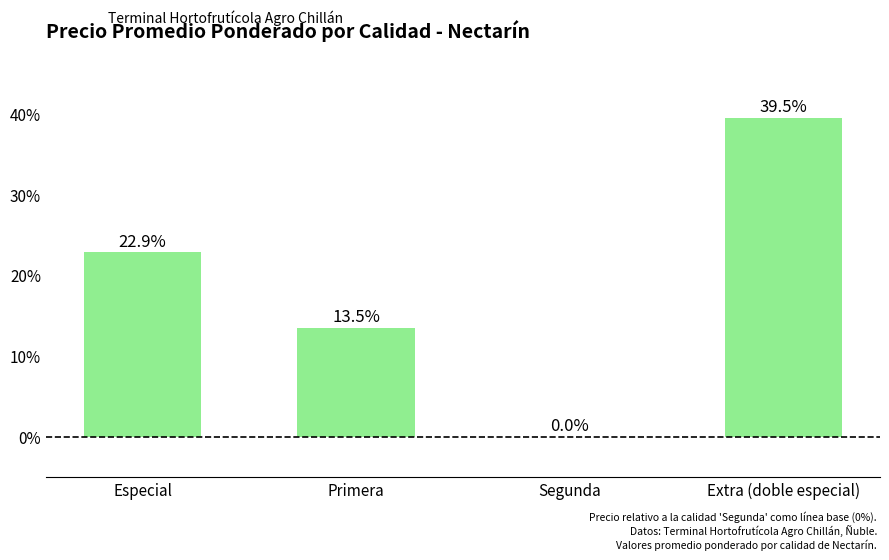

Which has a higher value, Extra (doble especial) or Primera?

Extra (doble especial)